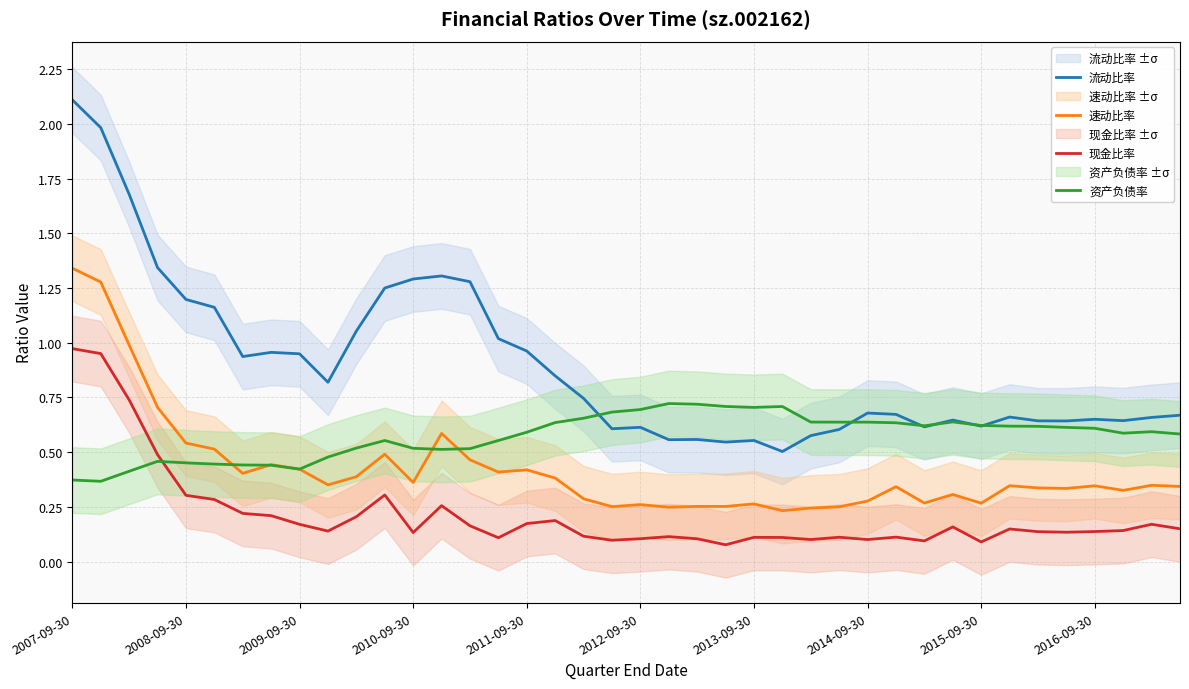

At which category is the sum across all series the highest?

2007-09-30